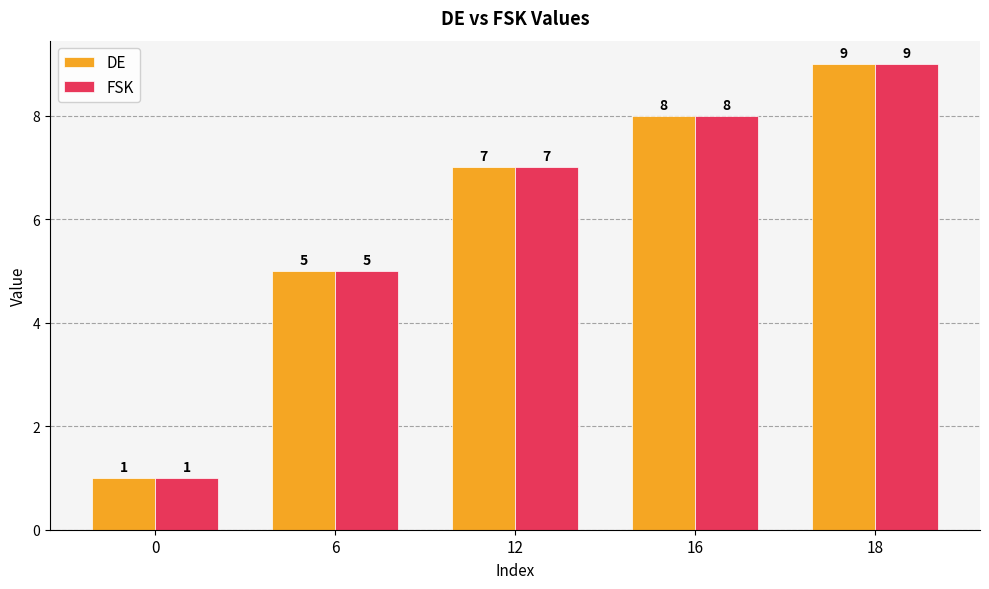

What is the value of the FSK bar at the 4th from the left?

8